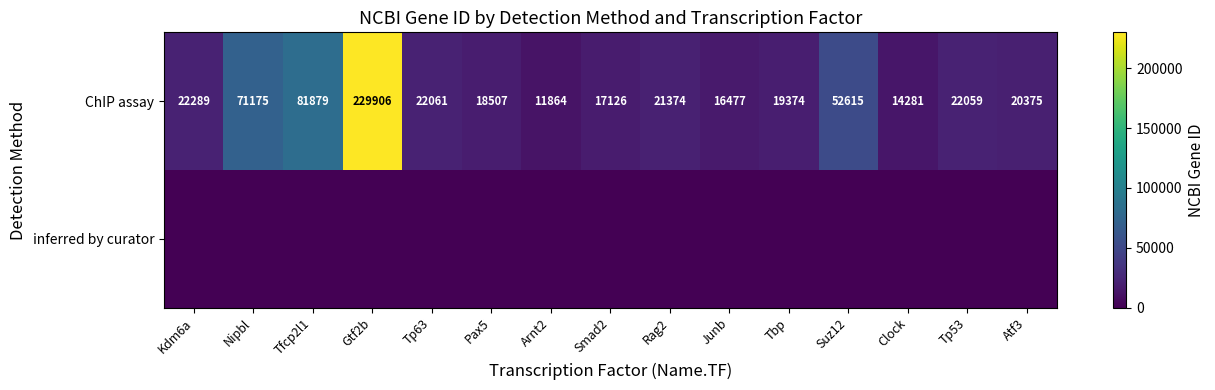

The value of ChIP assay at Suz12 is 52615. True or false?

True